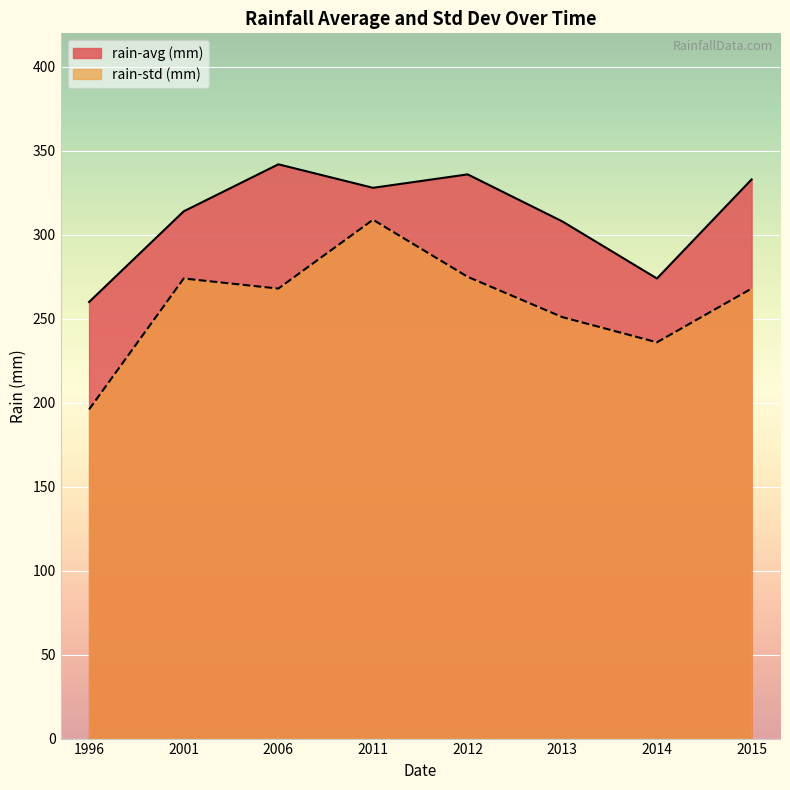

True or false: rain-std (mm) and rain-avg (mm) intersect in this chart.

False